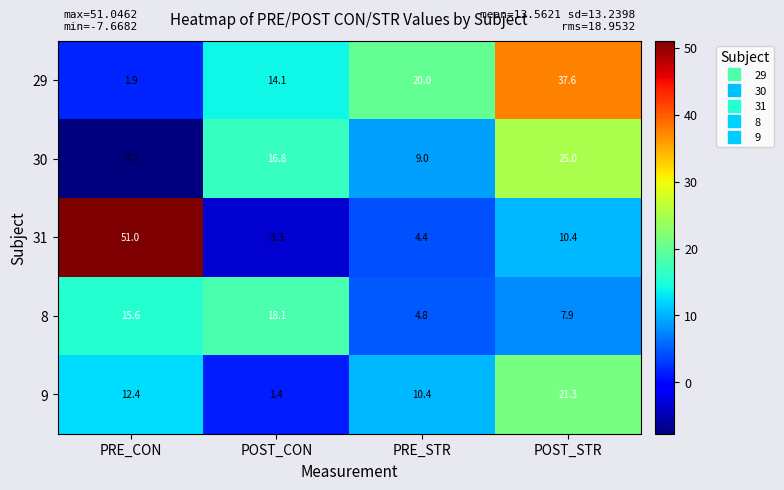

What is the spread (max minus min) of values at PRE_CON?

58.7